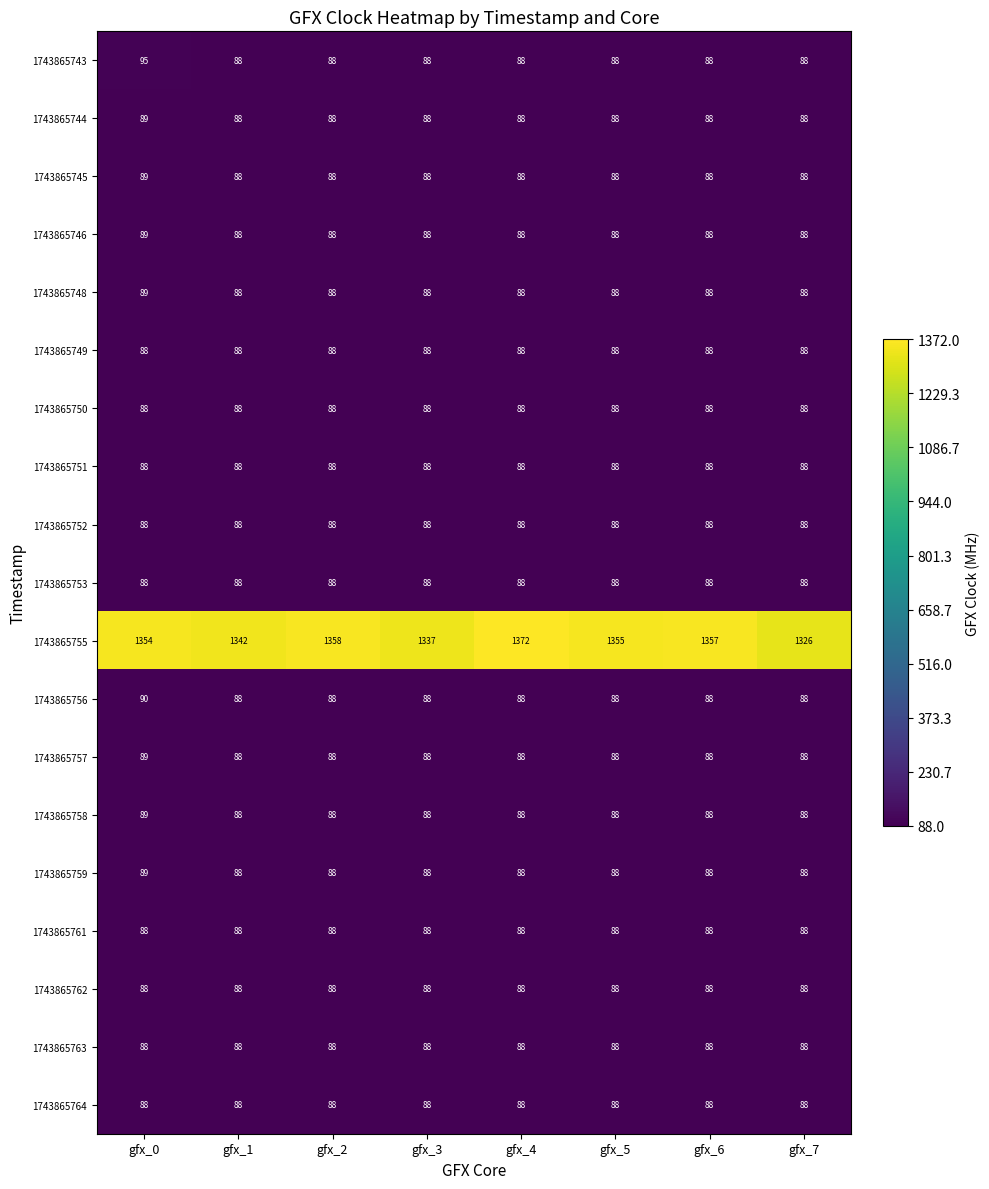

At which category is the sum across all series the highest?

gfx_4